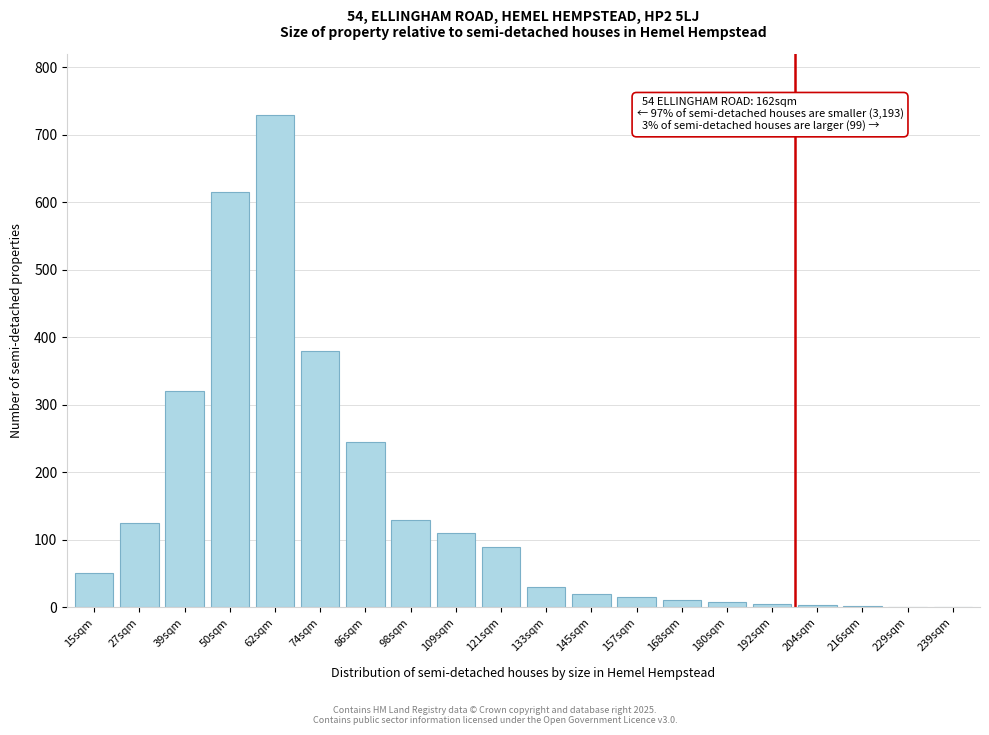

Which label corresponds to the largest value in the chart?

62sqm